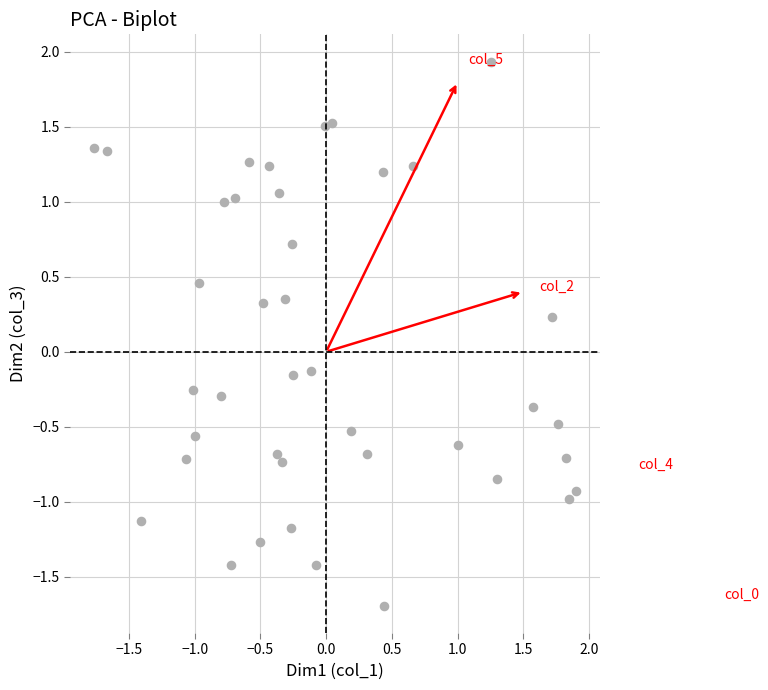

What is the range of Y values (max minus min)?

3.6